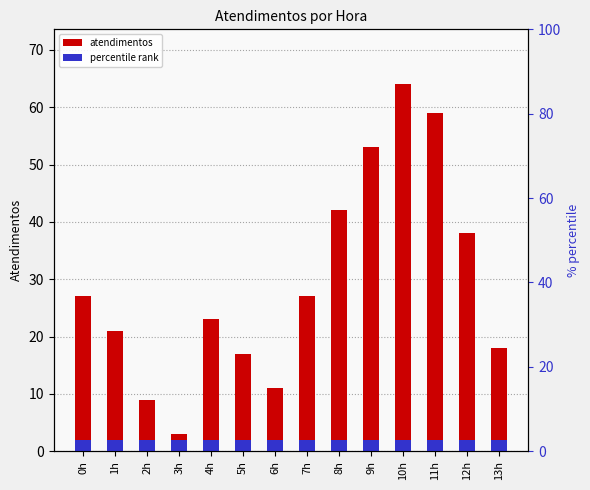

What is the label of the 5th bar from the left?

4h